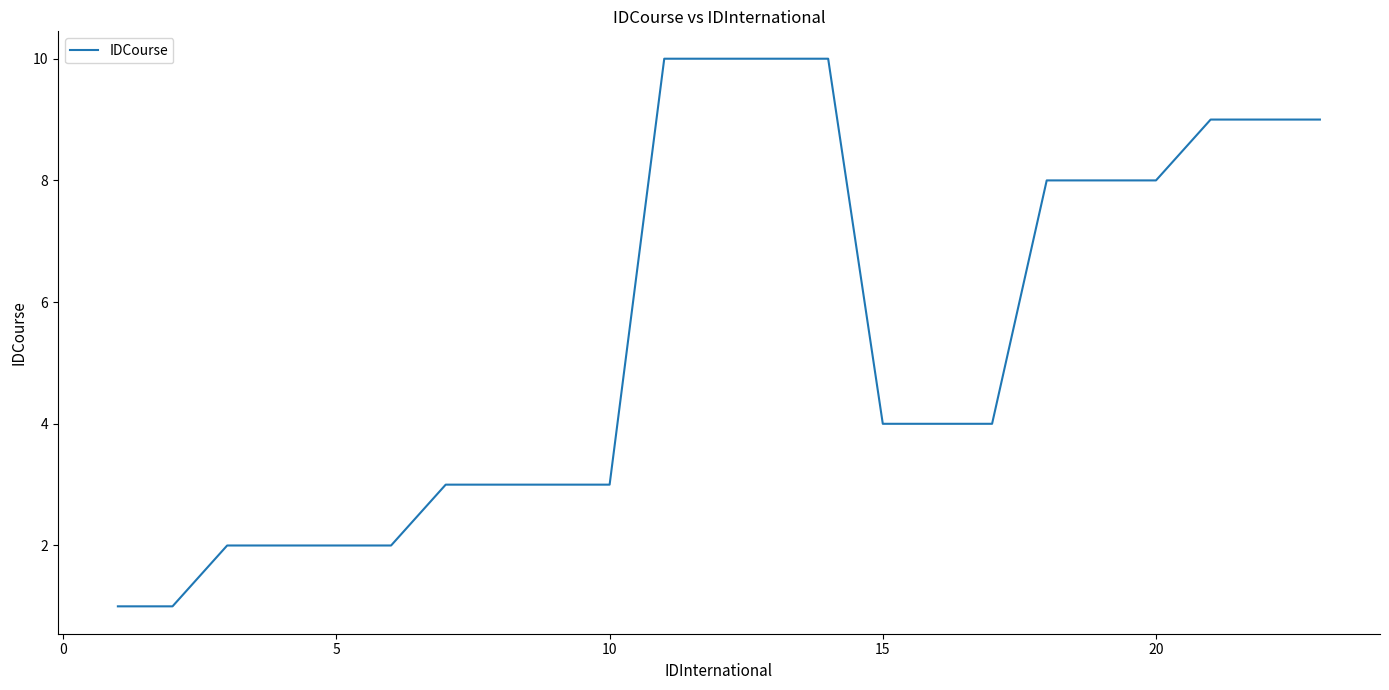

What is the difference between the maximum and minimum values?

9